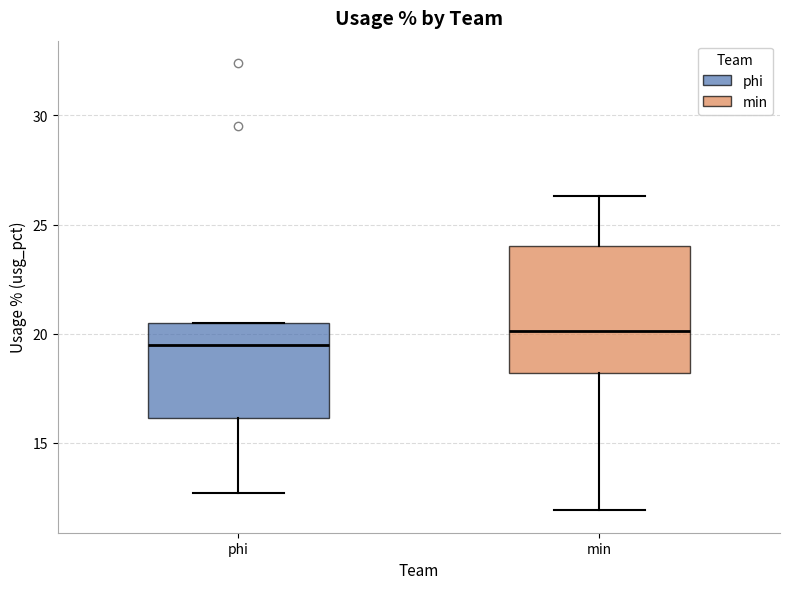

Reading left to right, read every box against the y-axis: the position of its median line, the range the box covers, and the ends of its whiskers. The values are not printed on the chart, so give them approximately, as read against the axis.

phi: median 19.5, box 16.0 to 20.5, whiskers 12.5 to 20.5
min: median 20.0, box 18.0 to 24.0, whiskers 12.0 to 26.5